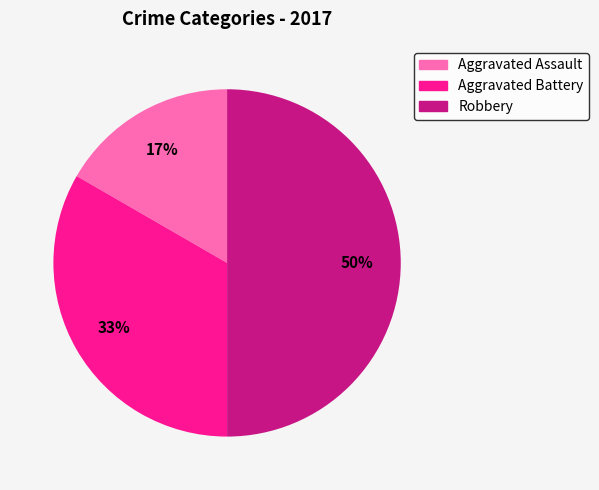

How many slices are in this pie chart?

3